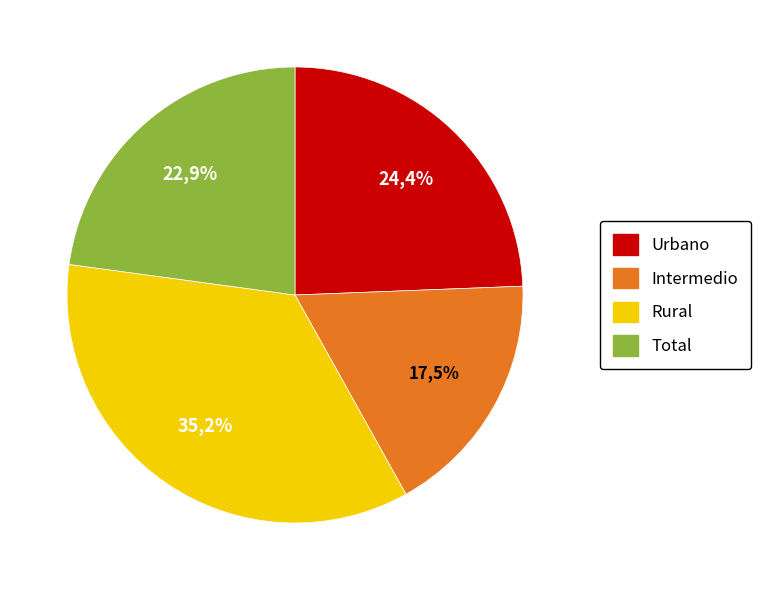

What percentage is the Total slice, to the nearest percent?

23%